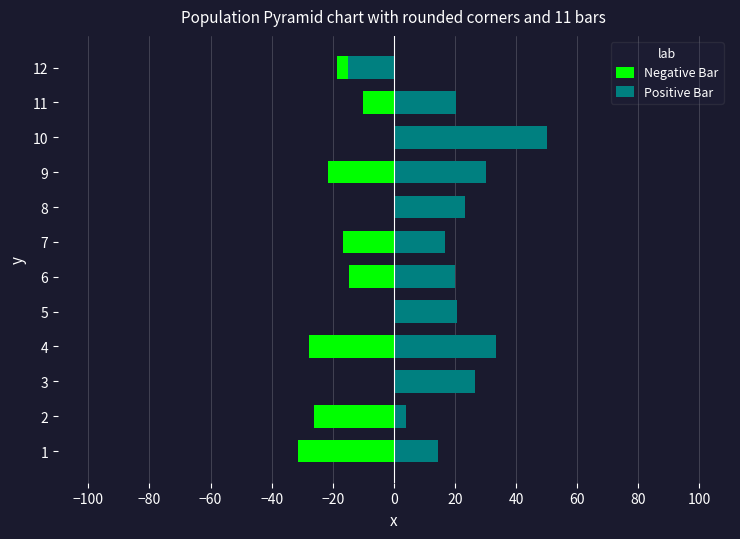

Reading right to left, extract all data points from this chart.

Negative Bar: -18.8	-10.0	3.3	-21.4	10.9	-16.7	-14.7	2.2	-27.8	5.6	-26.2	-31.2
Positive Bar: -15.0	20.4	50.0	30.0	23.3	16.7	20.0	20.6	33.3	26.5	3.9	14.3